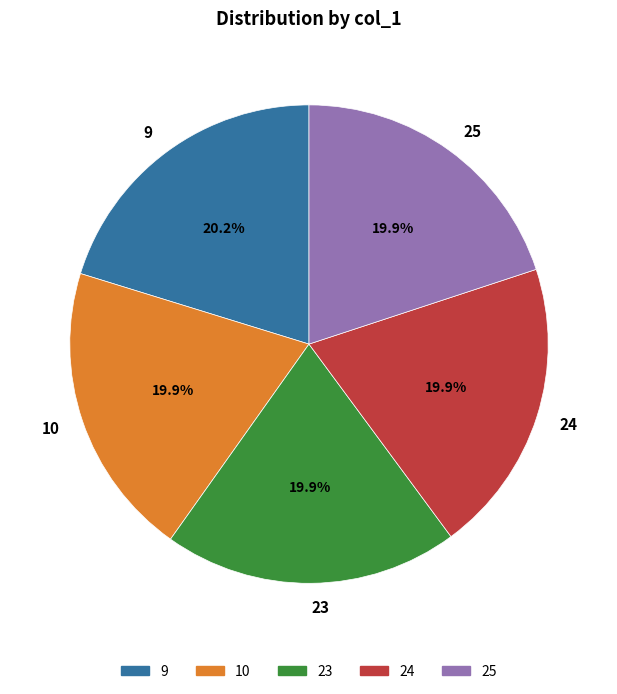

To the nearest percent, what portion does 25 represent?

20%